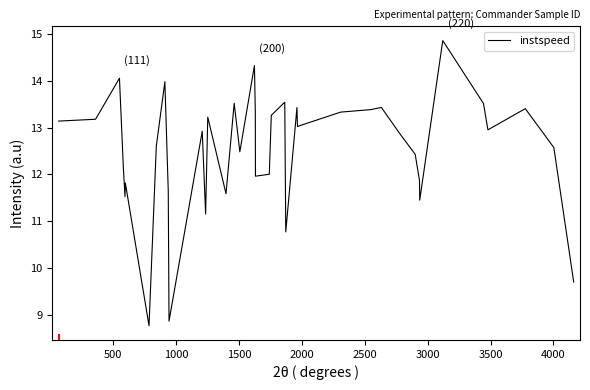

What is the minimum value shown in the chart?

8.8